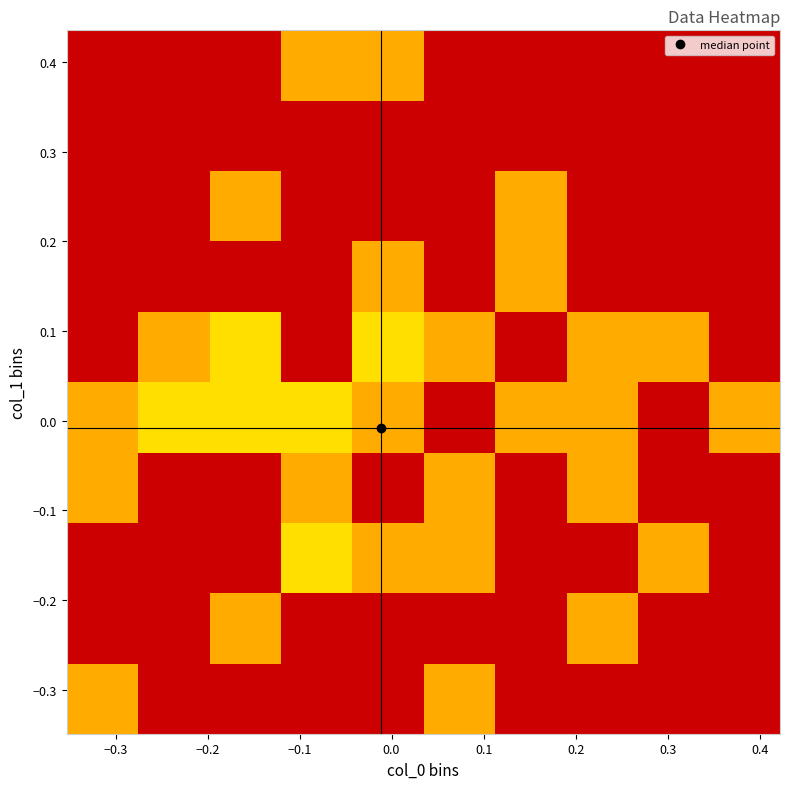

How many distinct data groups are displayed?

10